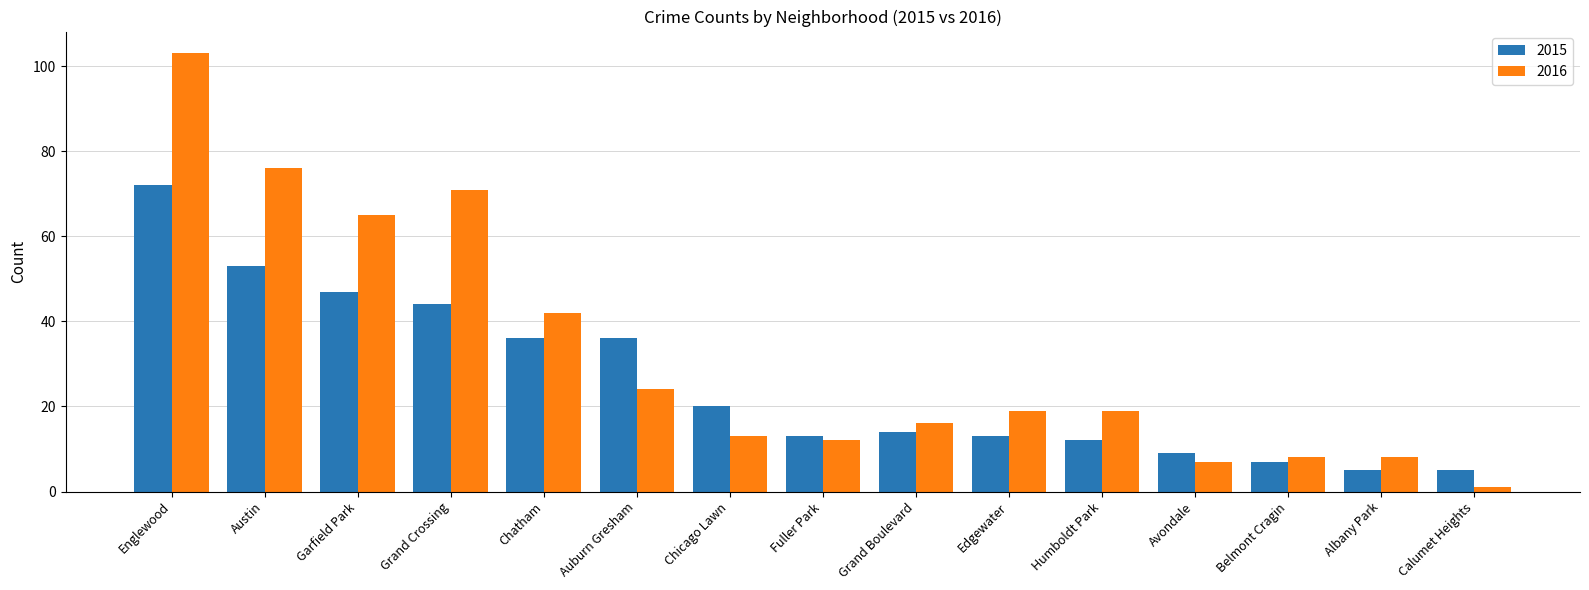

What is the difference between the maximum and second lowest values in the 2015 series?

67